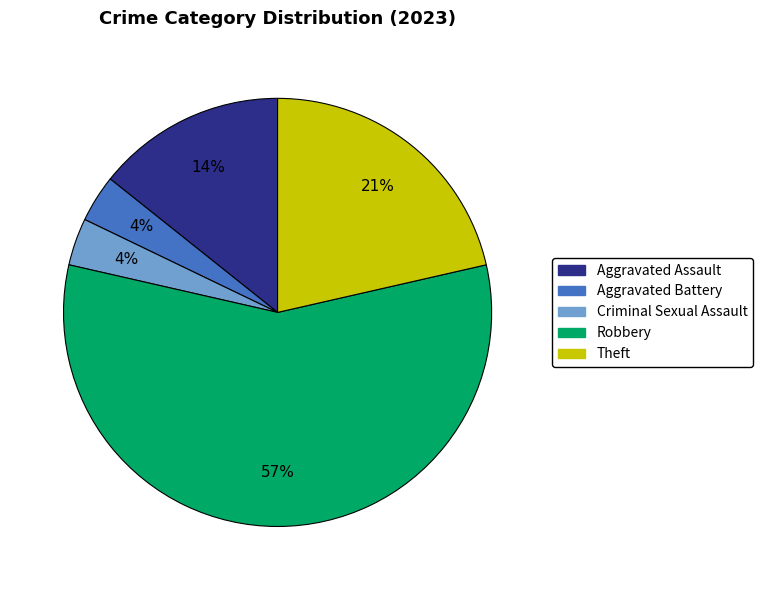

Combined, do Theft and Criminal Sexual Assault account for over 50%?

No